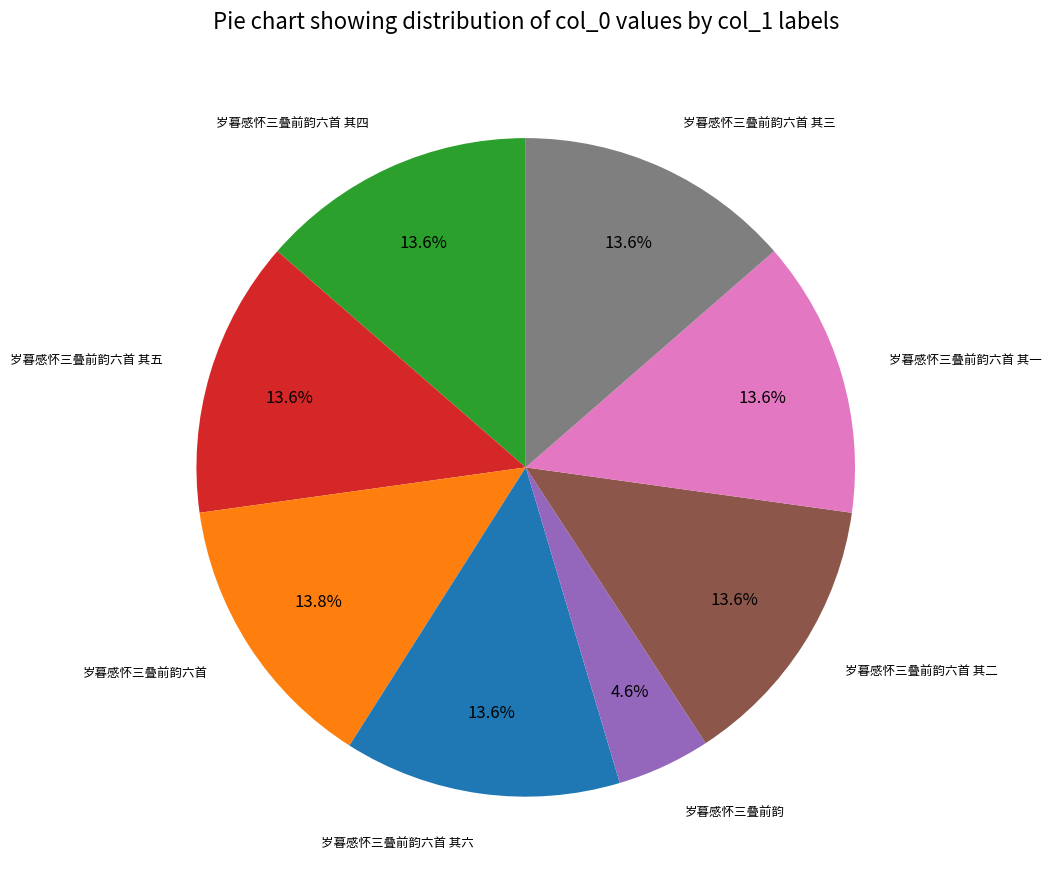

Does any single category account for the majority?

No